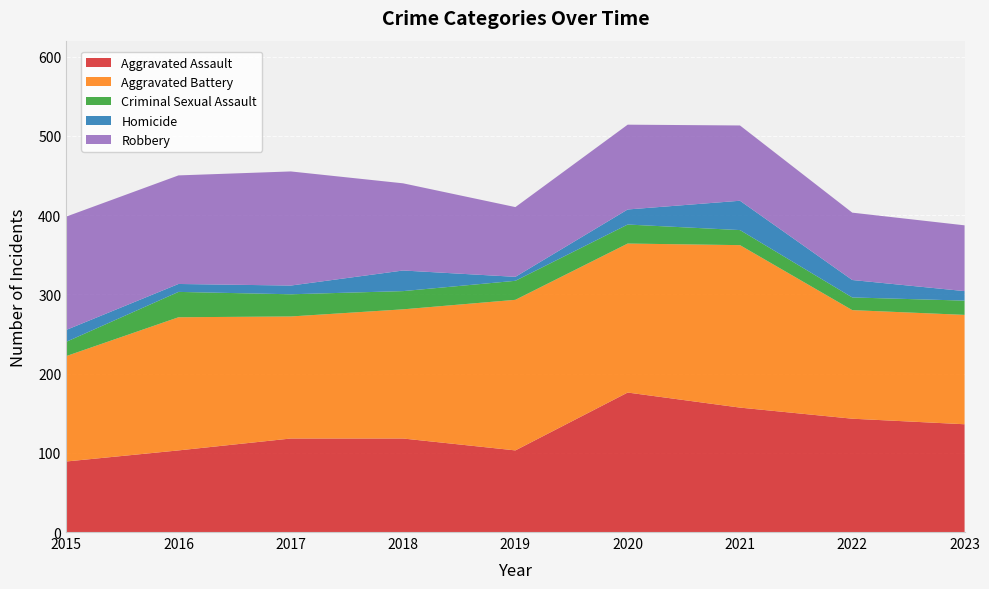

Reading right to left, transcribe all the data shown in this chart.

Aggravated Assault: 136	143	157	176	103	118	118	103	89
Aggravated Battery: 138	137	205	188	190	163	154	168	133
Criminal Sexual Assault: 18	16	19	24	24	23	28	32	18
Homicide: 12	22	37	19	5	26	11	10	15
Robbery: 83	85	95	107	88	110	144	137	143